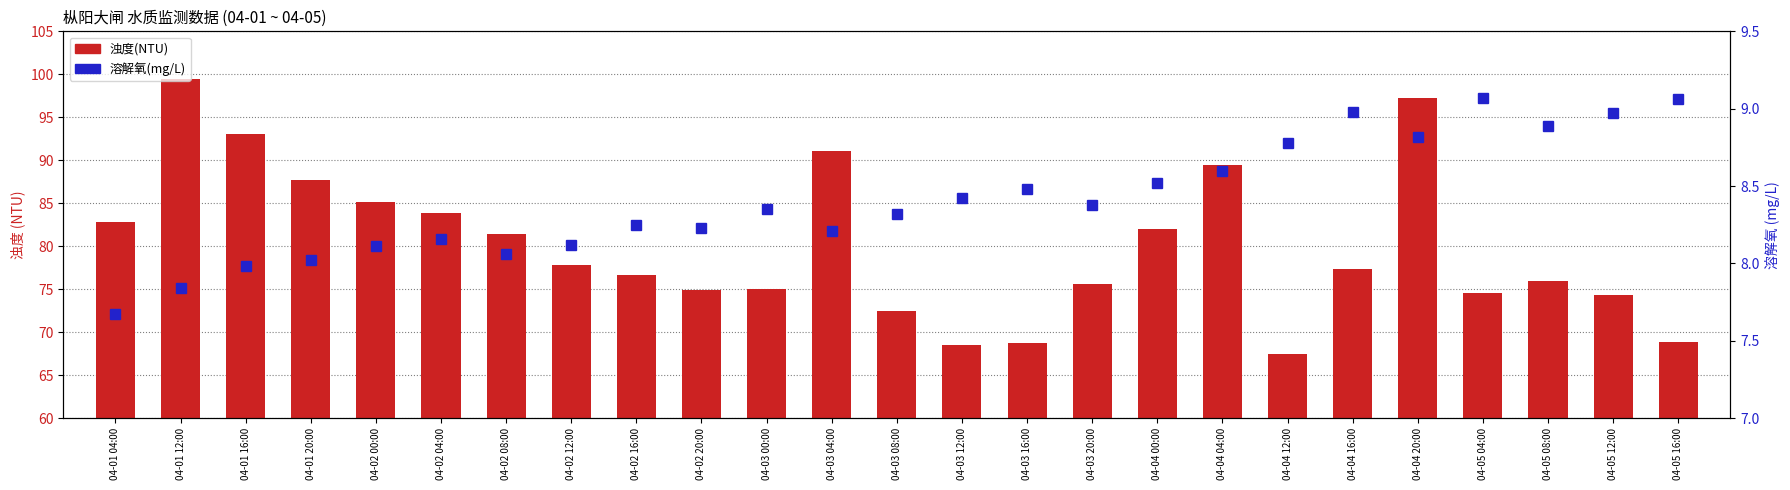

Where does the 溶解氧(mg/L) series first go above 8?

04-01 20:00